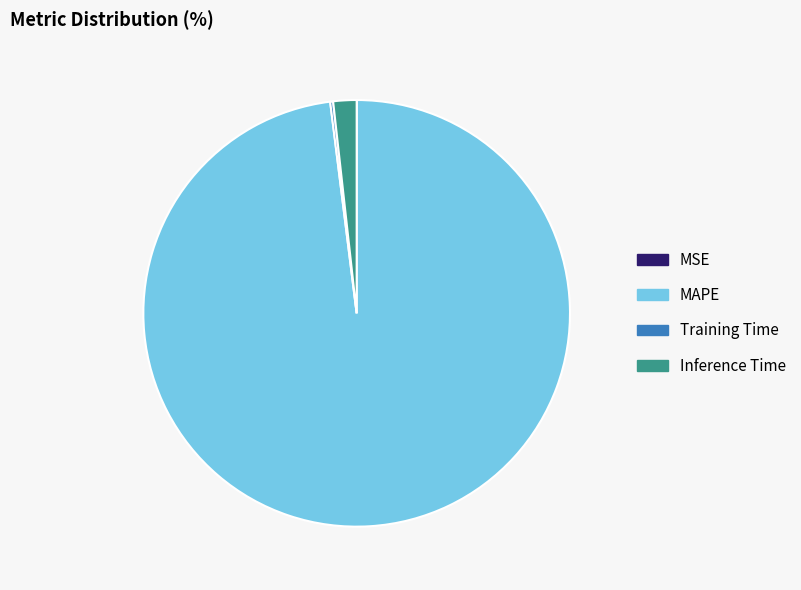

Which slice represents more than half of the pie?

MAPE